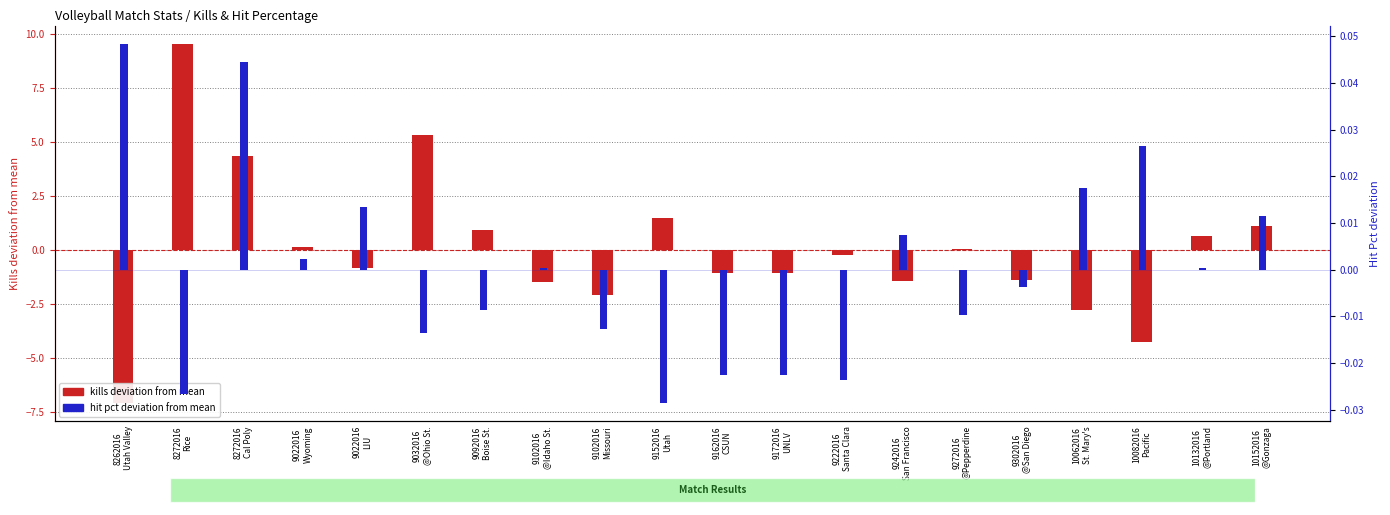

Reading left to right, transcribe all the data shown in this chart.

kills deviation: -7.1	9.6	4.4	0.2	-0.8	5.3	0.9	-1.5	-2.1	1.5	-1.0	-1.0	-0.2	-1.4	0.1	-1.4	-2.8	-4.3	0.6	1.1
hit pct deviation: 0.0	-0.0	0.0	0.0	0.0	-0.0	-0.0	0.0	-0.0	-0.0	-0.0	-0.0	-0.0	0.0	-0.0	-0.0	0.0	0.0	0.0	0.0